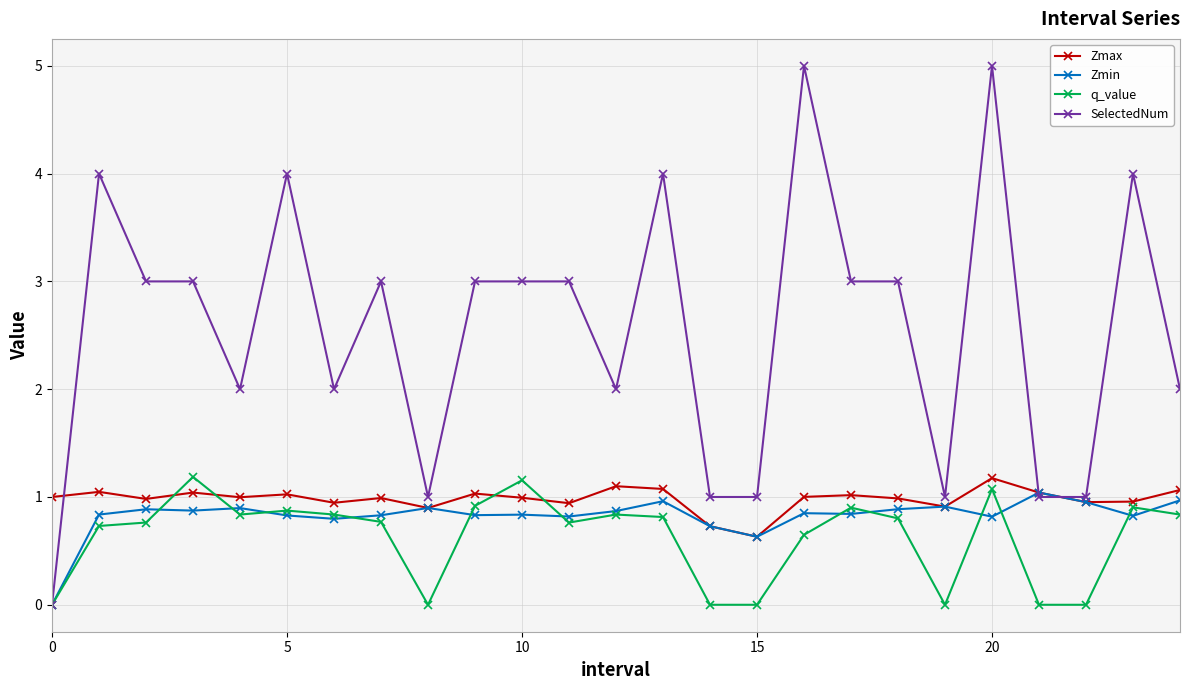

Is this an area chart (filled region under the line)?

No